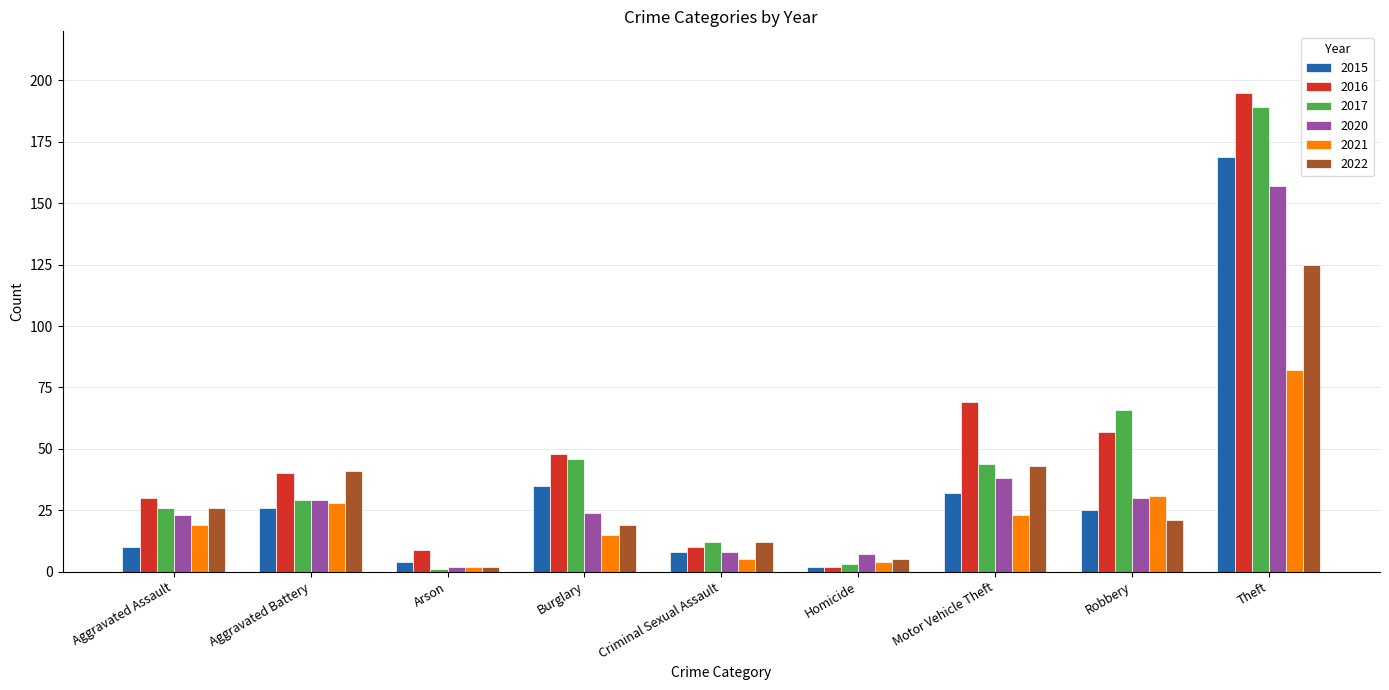

Which series changed the most between Aggravated Battery and Theft?

2017